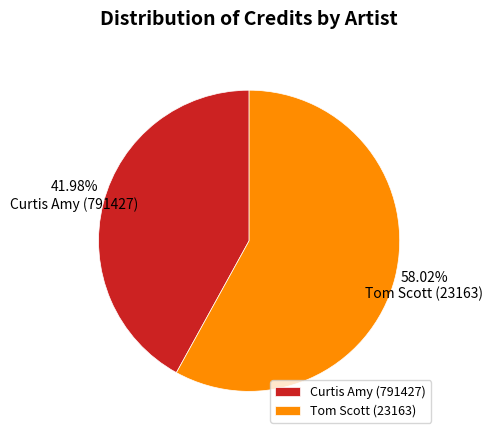

Rank the categories by value from highest to lowest.

Tom Scott (23163), Curtis Amy (791427)